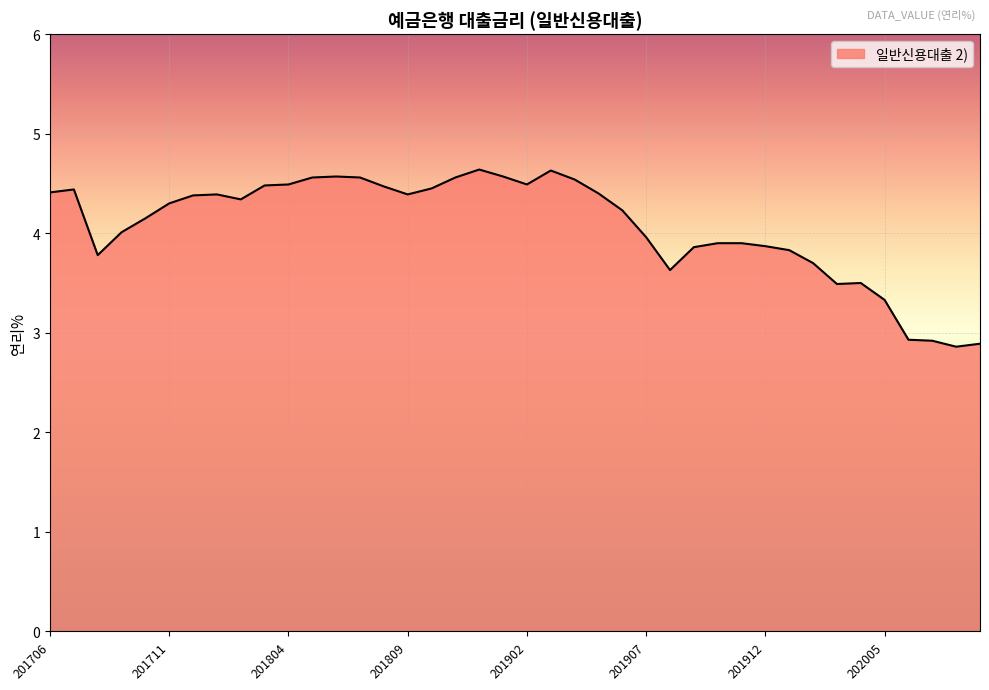

How many lines are shown in the chart?

1